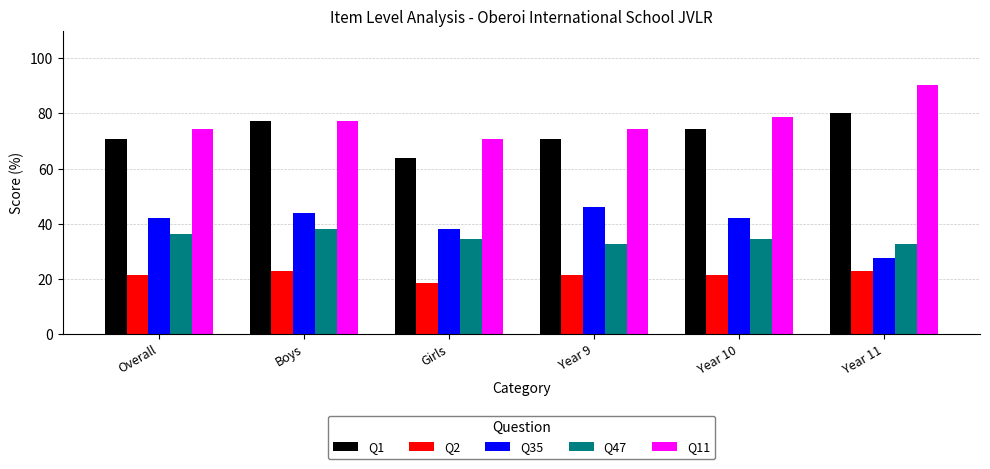

What position from the right is Year 9?

3